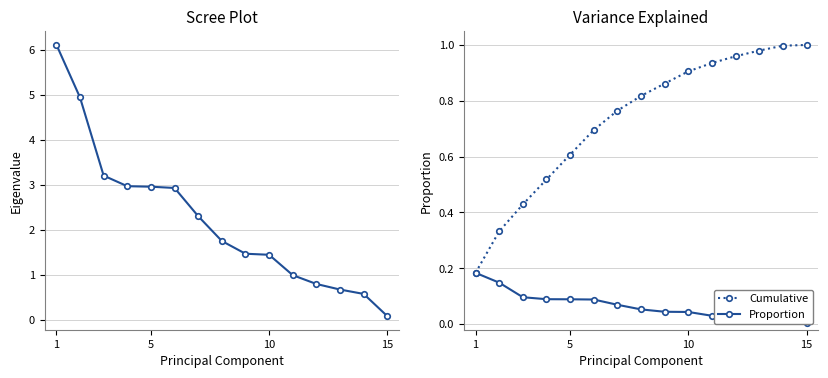

True or false: Cumulative has more than 2 points higher than both neighbors.

False